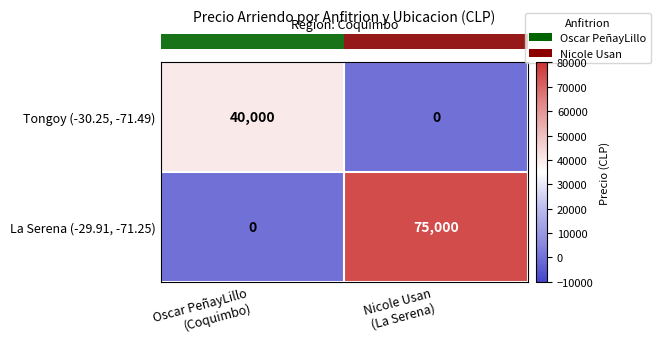

What is the maximum value shown in the chart?

75000